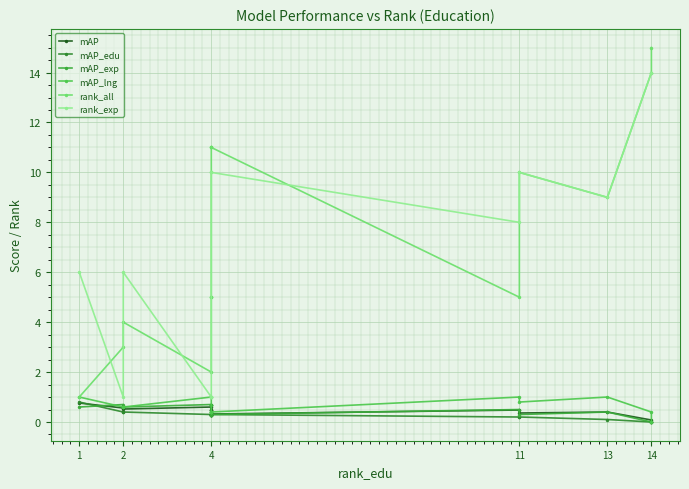

What is the highest value of the rank_all series?

15.0